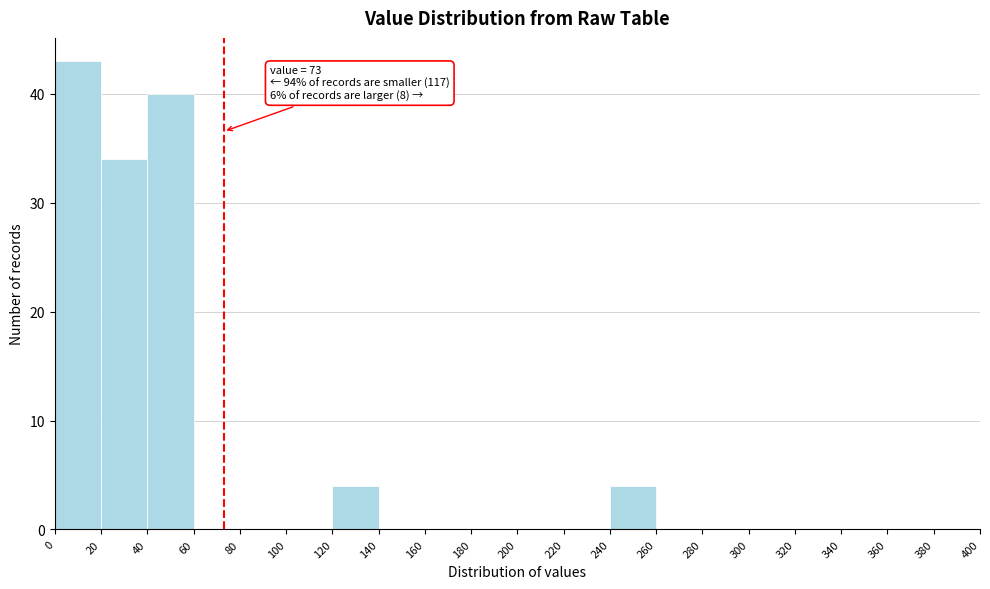

Over which range of the x-axis is the bar tallest?

0 to 20